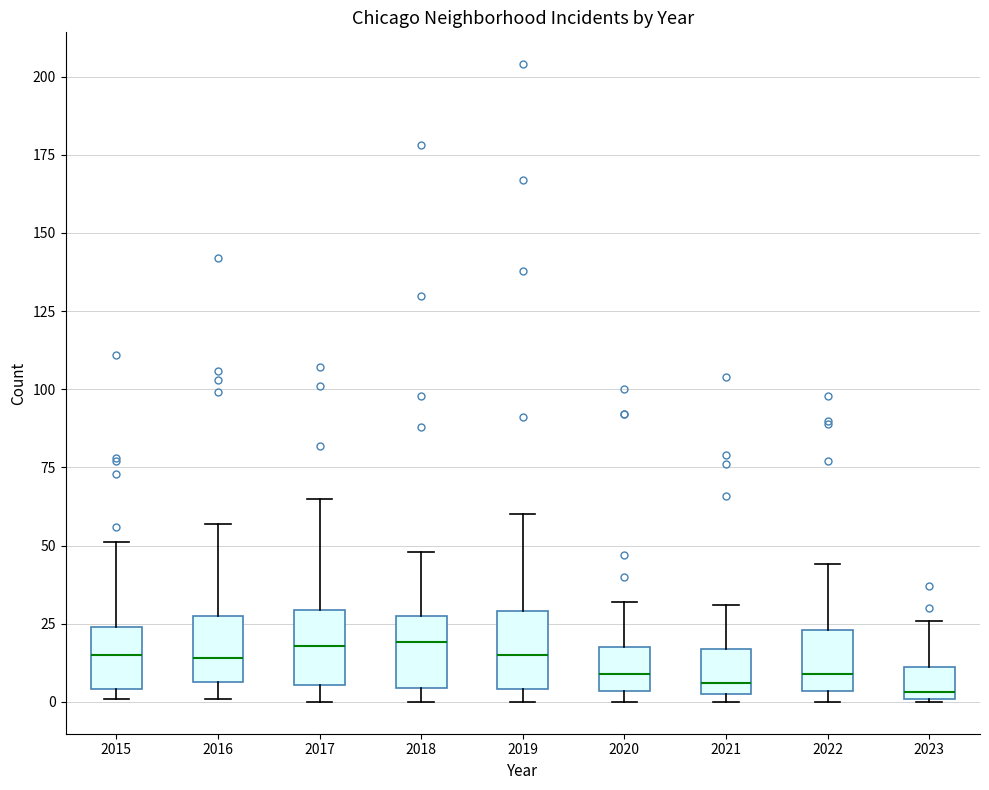

Where does the upper whisker of the box at x = 2018 end on the y-axis? The values are not printed on the chart, so give them approximately, as read against the axis.

50